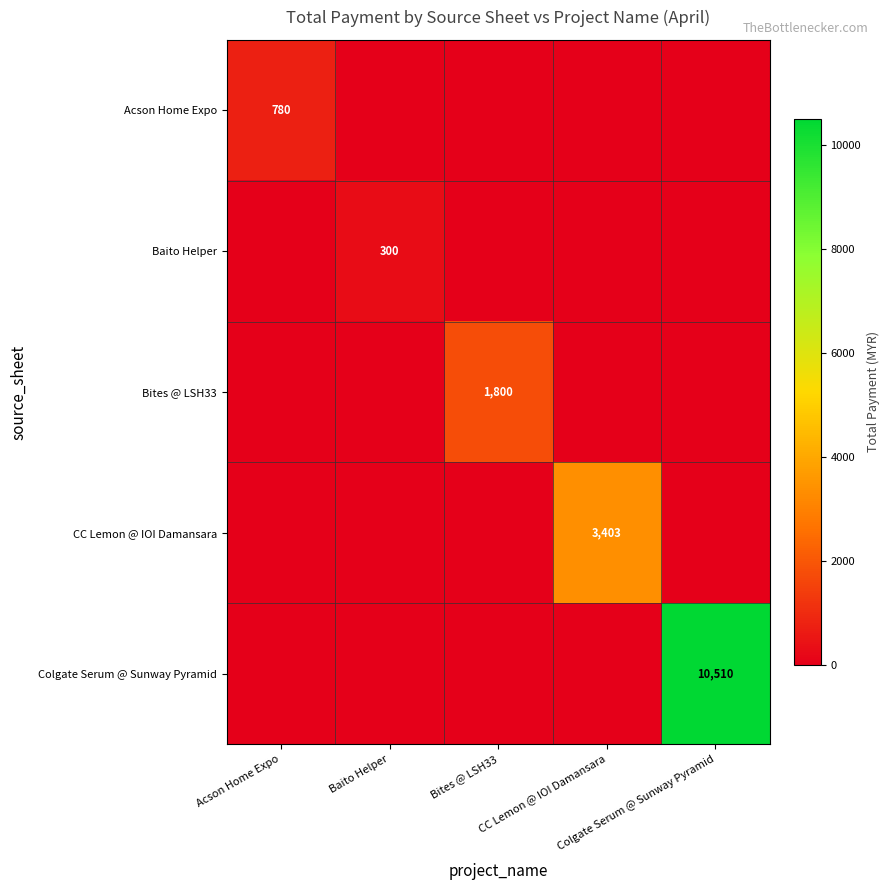

Is the value of Baito Helper at Colgate Serum @ Sunway Pyramid greater than the value of Bites @ LSH33 at Acson Home Expo?

No